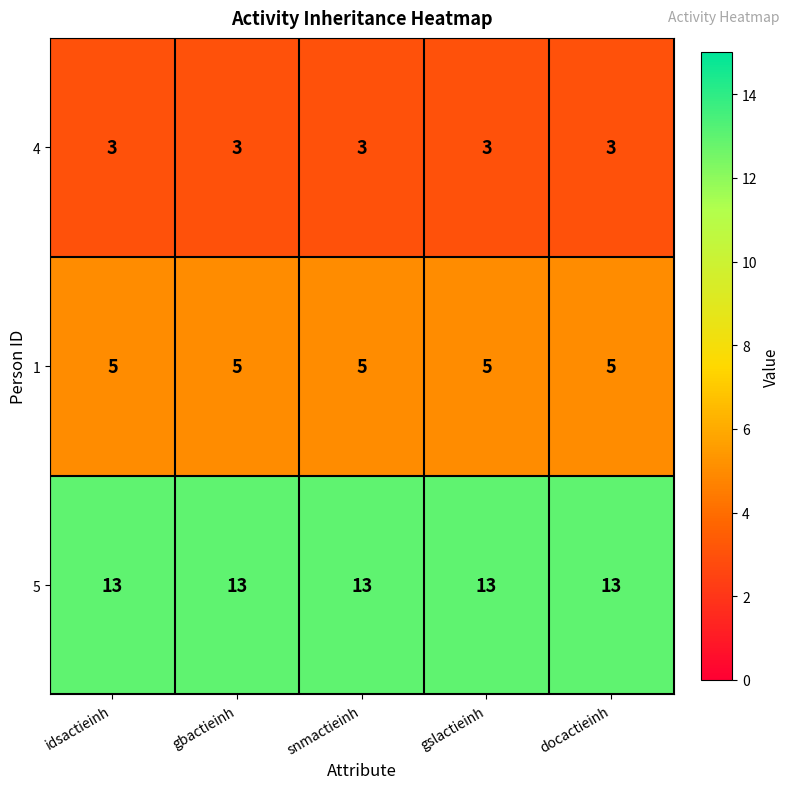

The 5 series shows 18 at gbactieinh. True or false?

False